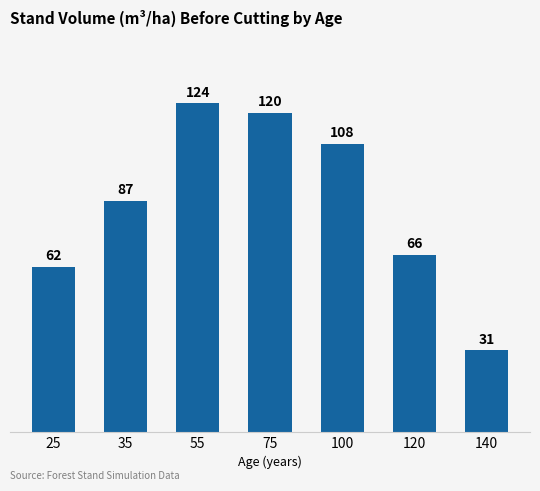

Rank the categories by value from highest to lowest.

55, 75, 100, 35, 120, 25, 140